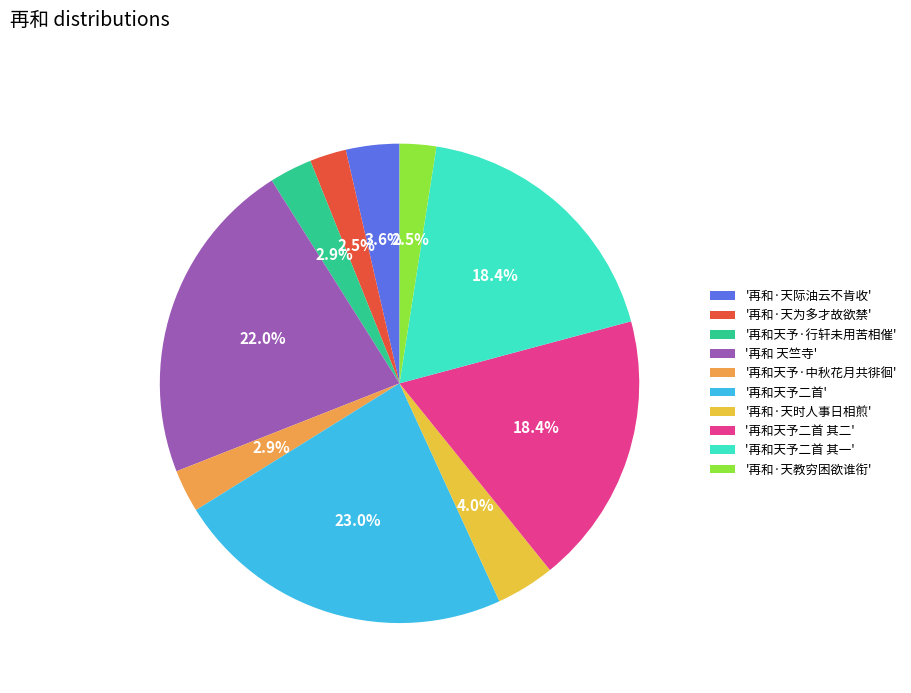

What is the largest slice in the pie chart?

'再和天予二首'